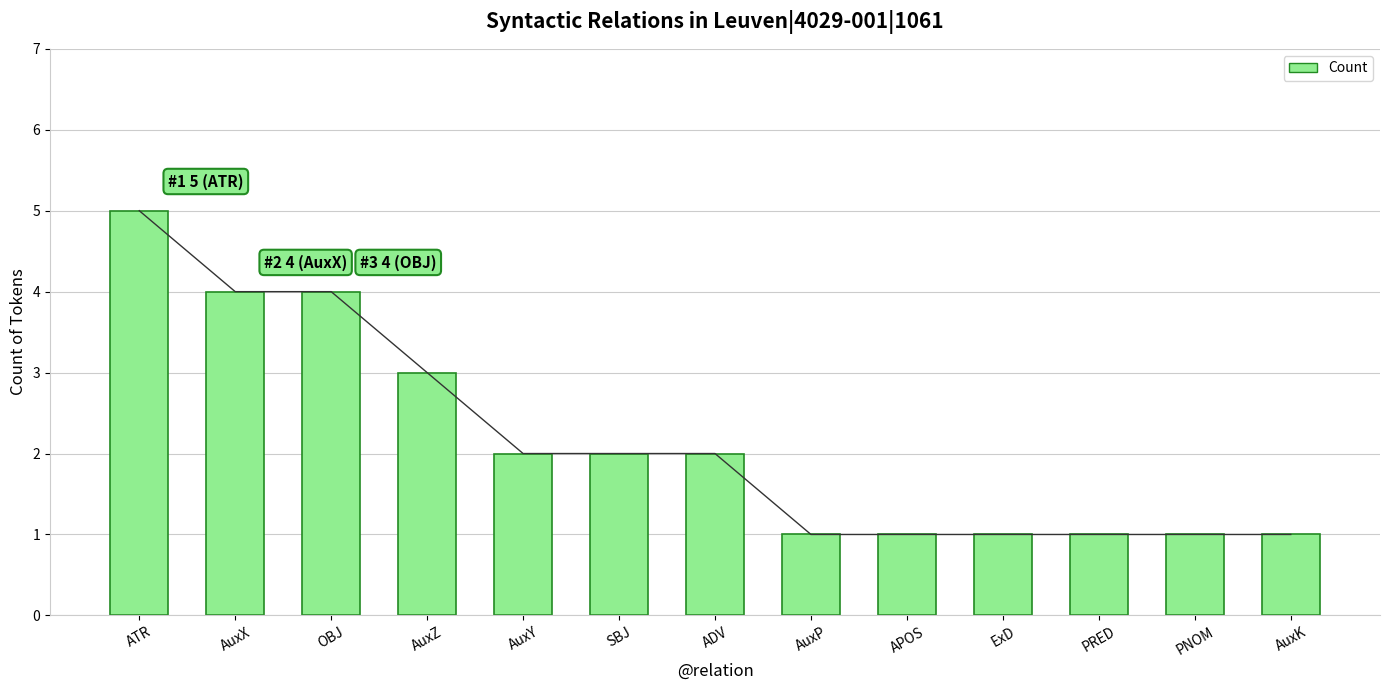

What is the value of the rolling avg bar at the 13th from the left?

1